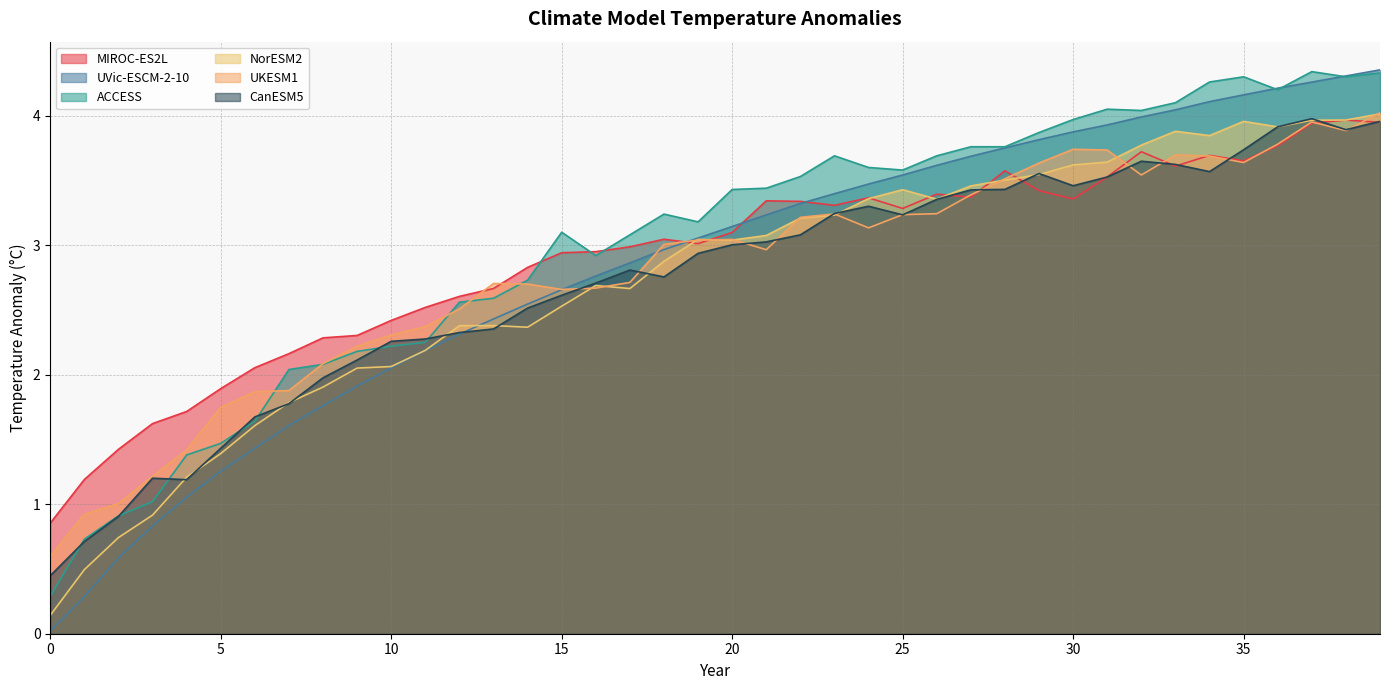

Rank the categories by MIROC-ES2L value from highest to lowest.

38, 39, 37, 36, 32, 34, 35, 33, 28, 31, 29, 26, 27, 24, 30, 21, 22, 23, 25, 20, 18, 19, 17, 16, 15, 14, 13, 12, 11, 10, 9, 8, 7, 6, 5, 4, 3, 2, 1, 0